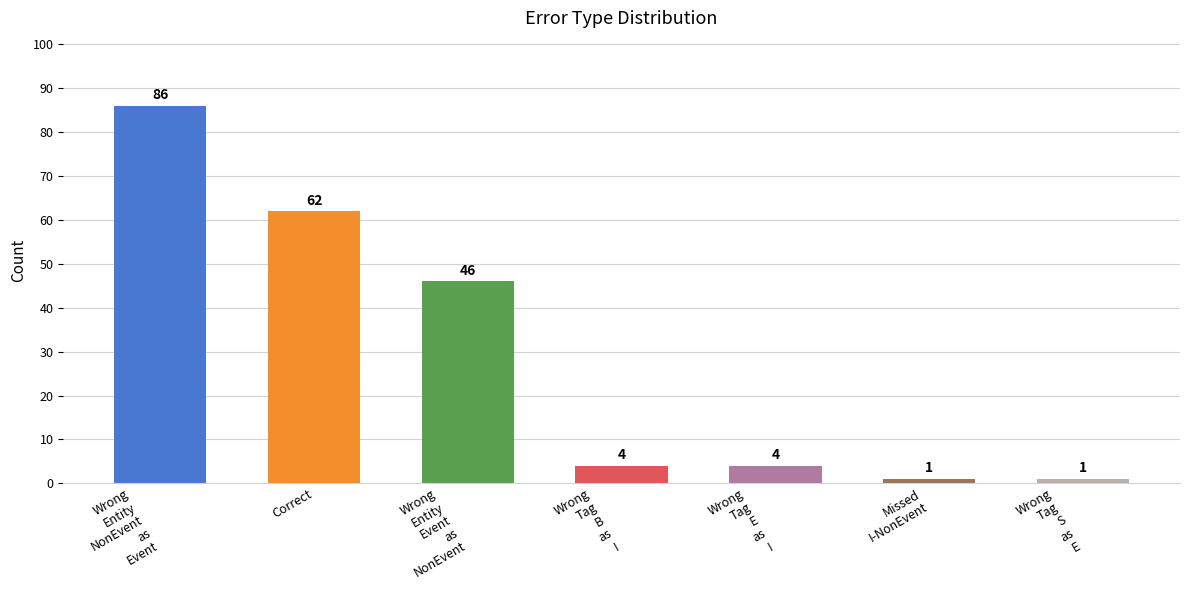

Count the number of data series in this chart.

1